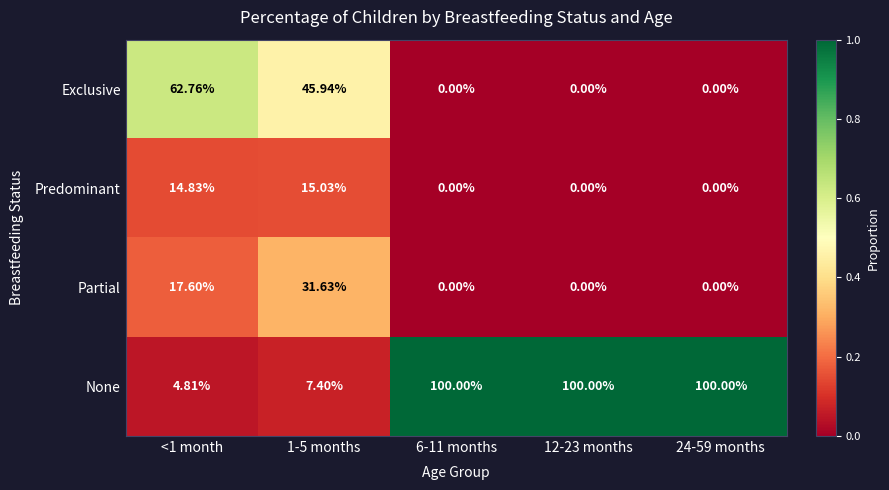

Which series has the largest range (max minus min)?

None